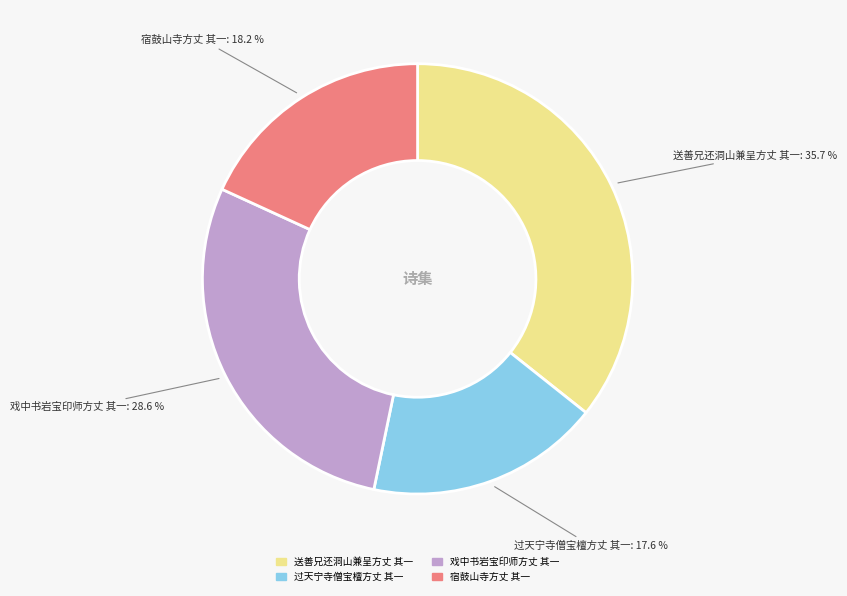

Count the number of slices in the pie.

4